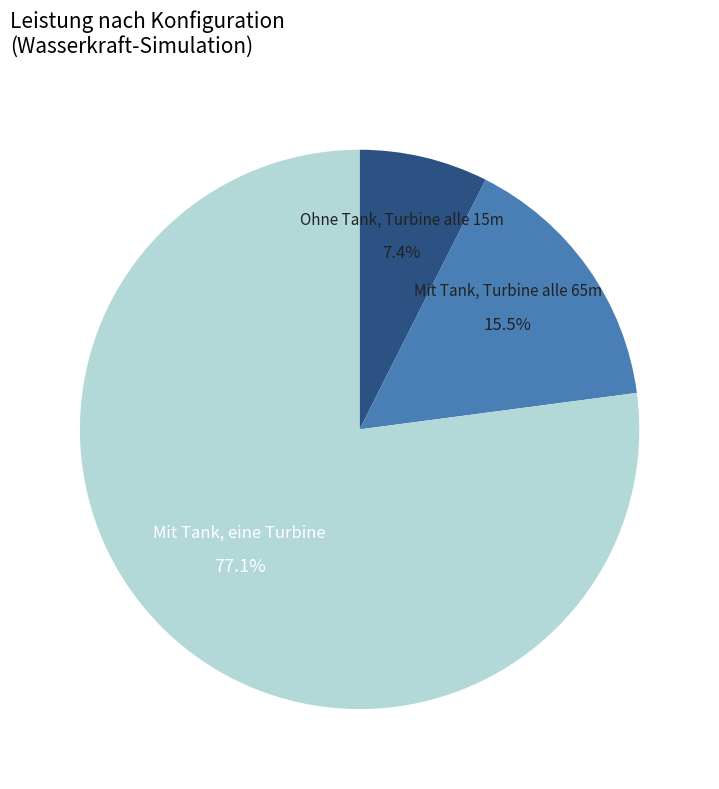

To the nearest percent, what percentage of the pie is Ohne Tank, Turbine alle 15m?

7%